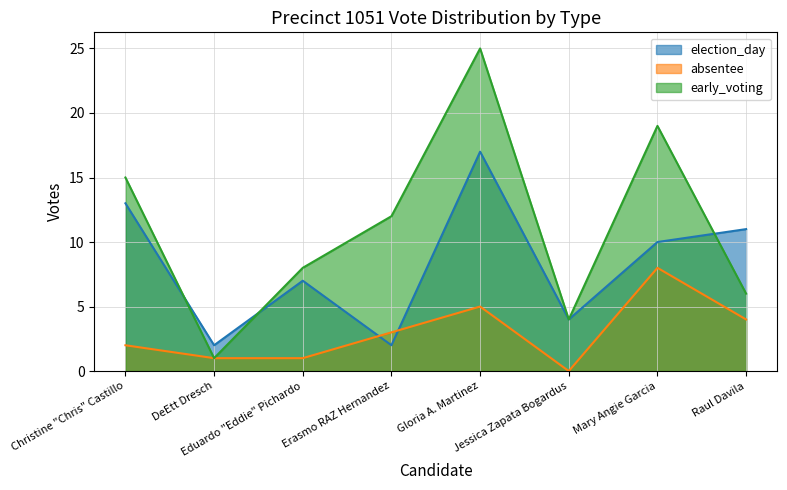

What is the highest value of the early_voting series?

25